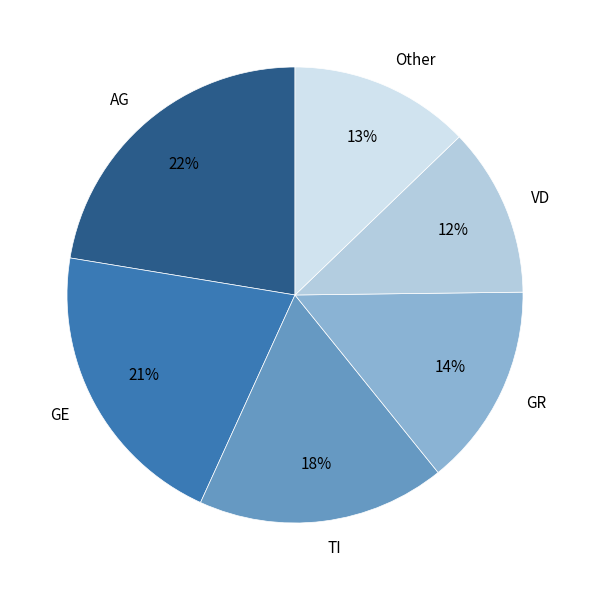

Is it true that TI is 10% of the pie?

False